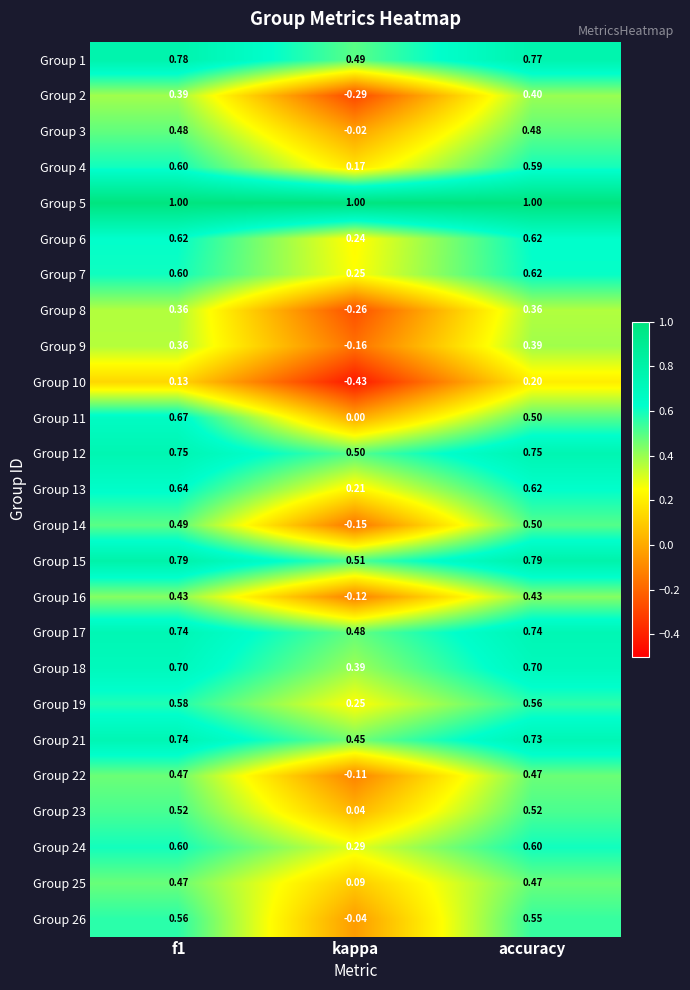

At which label is Group 19 closest to 0?

kappa